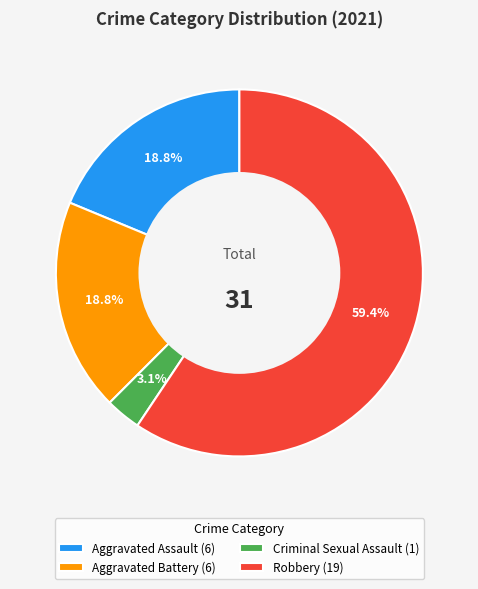

Which has a higher value, Aggravated Assault or Criminal Sexual Assault?

Aggravated Assault